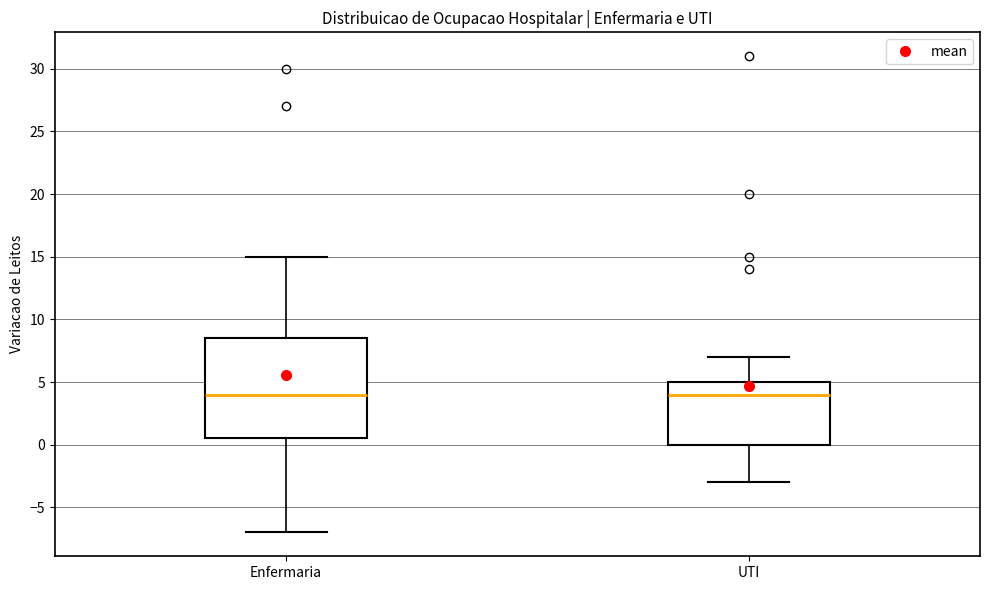

Which box is the tallest, from its lower edge to its upper edge?

Enfermaria